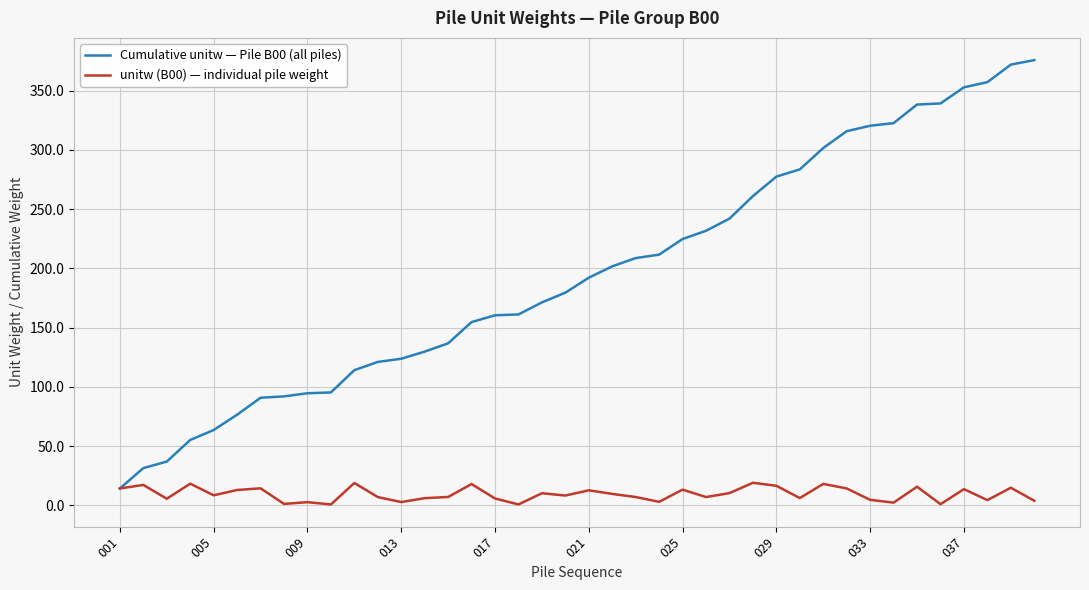

What is the highest value of the unitw (B00) — individual pile weight series?

19.0